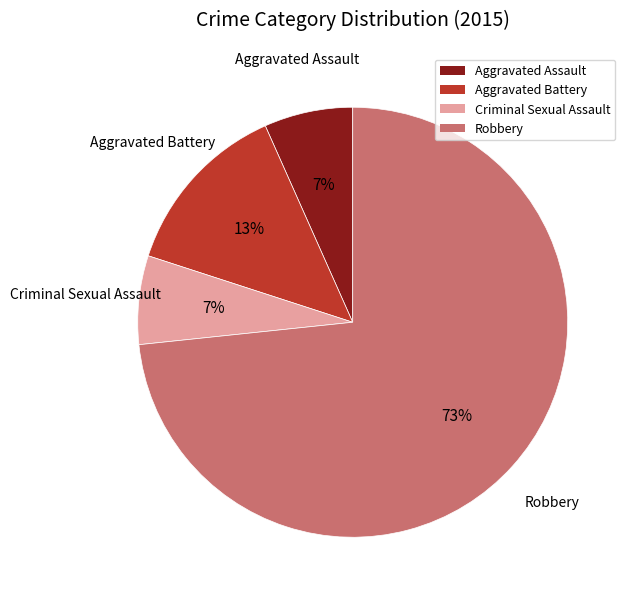

How many slices are in this pie chart?

4